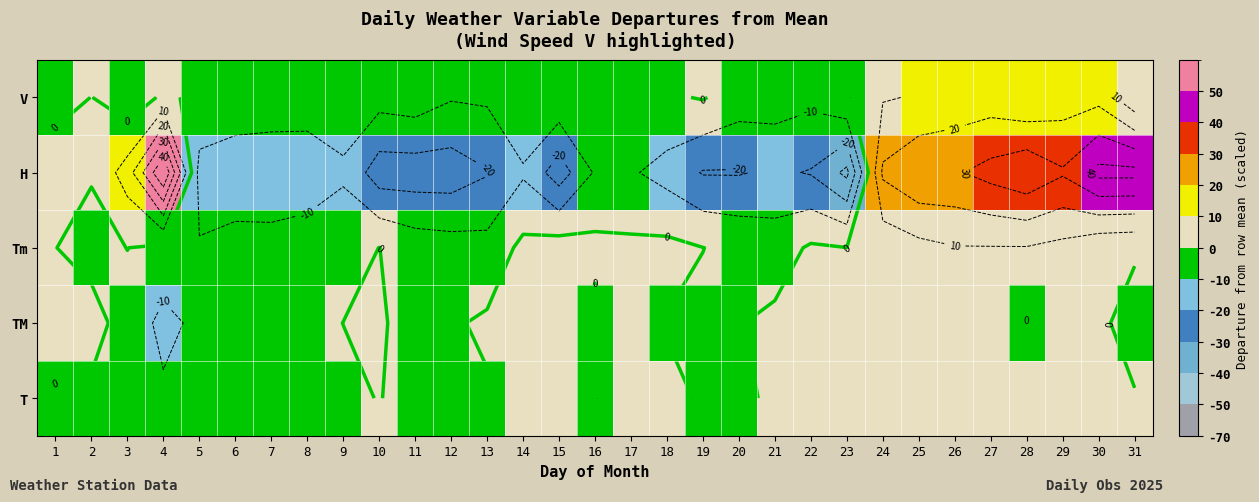

Which series has the largest total across all categories?

TM